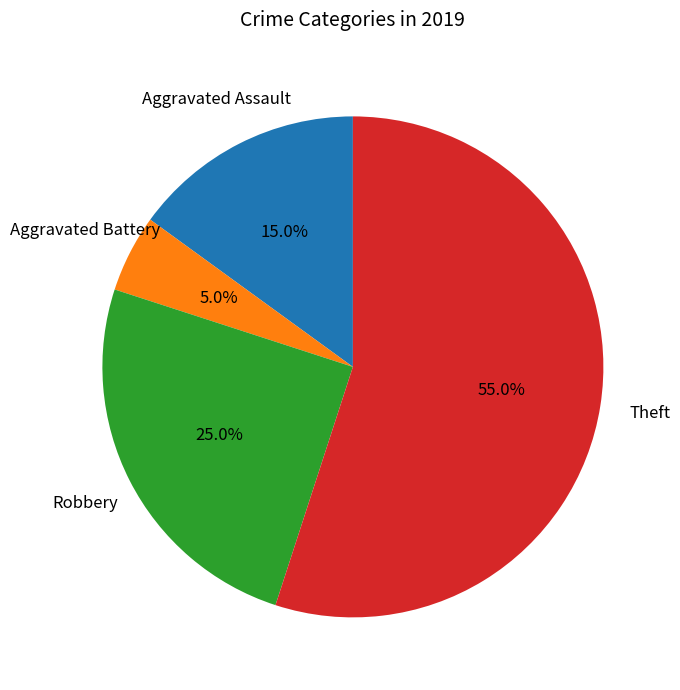

The Theft slice represents 55% of the pie. True or false?

True